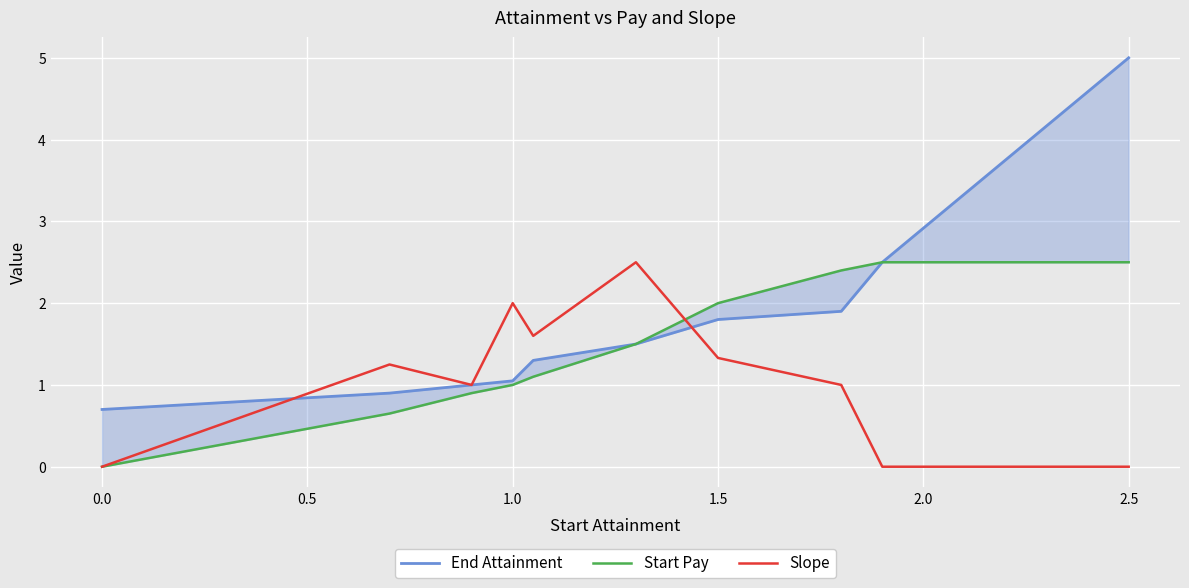

True or false: End Attainment has more than 2 points higher than both neighbors.

False